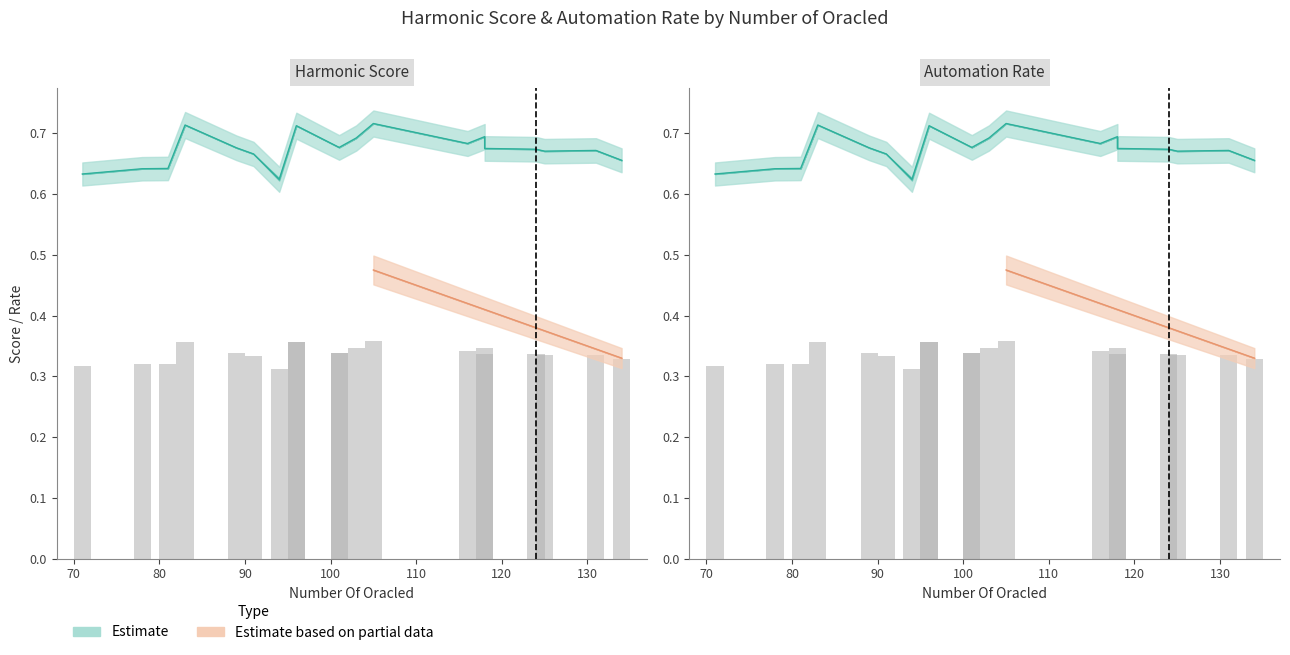

What value does the Local Harmonic Score series have at 89?

0.3